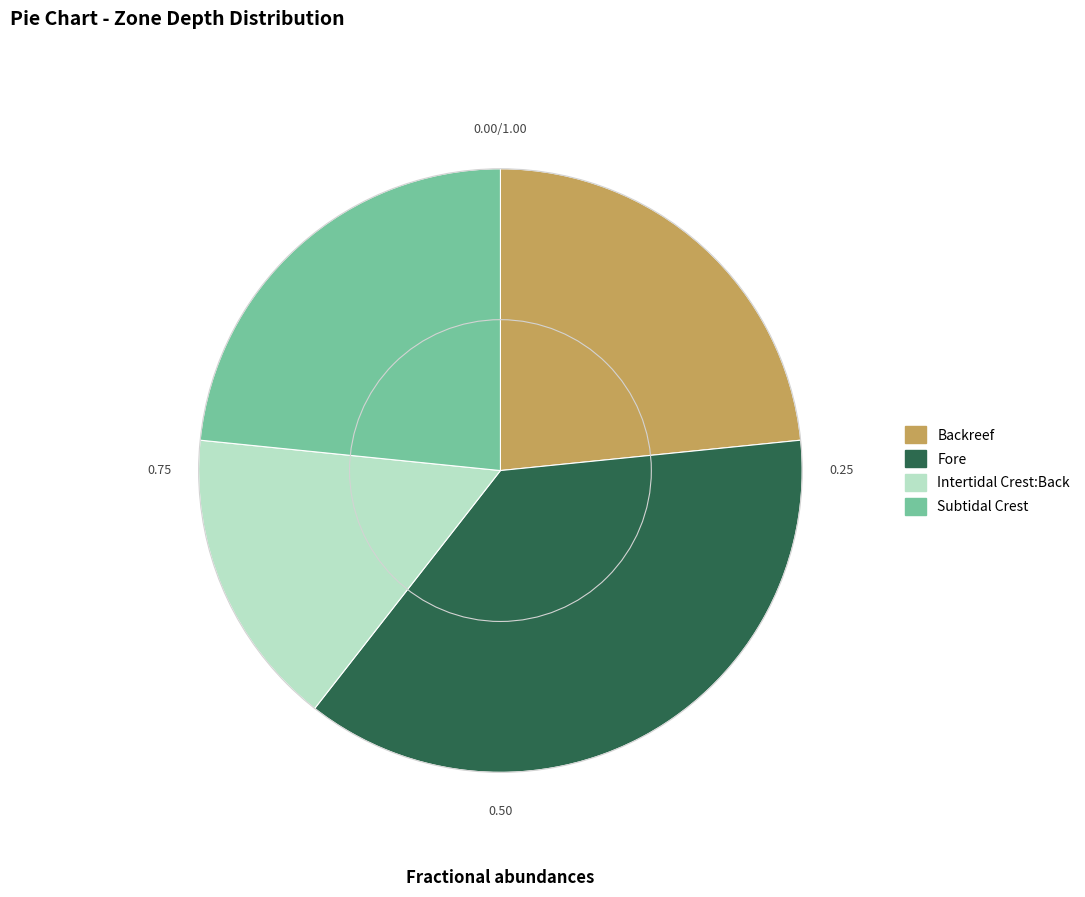

Is there any slice that represents more than half of the pie?

No